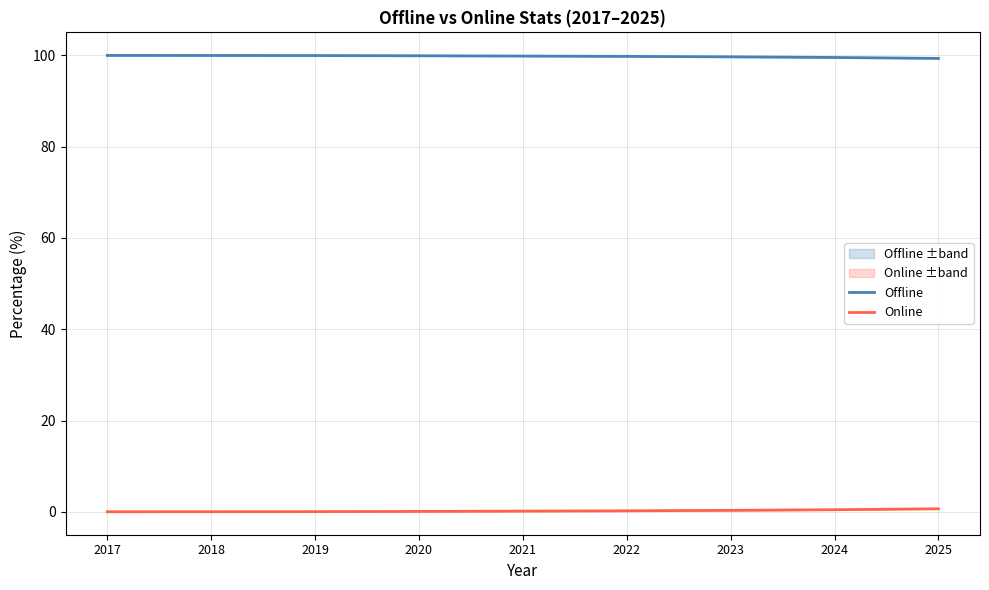

What is the spread (max minus min) of values at 2025?

98.6